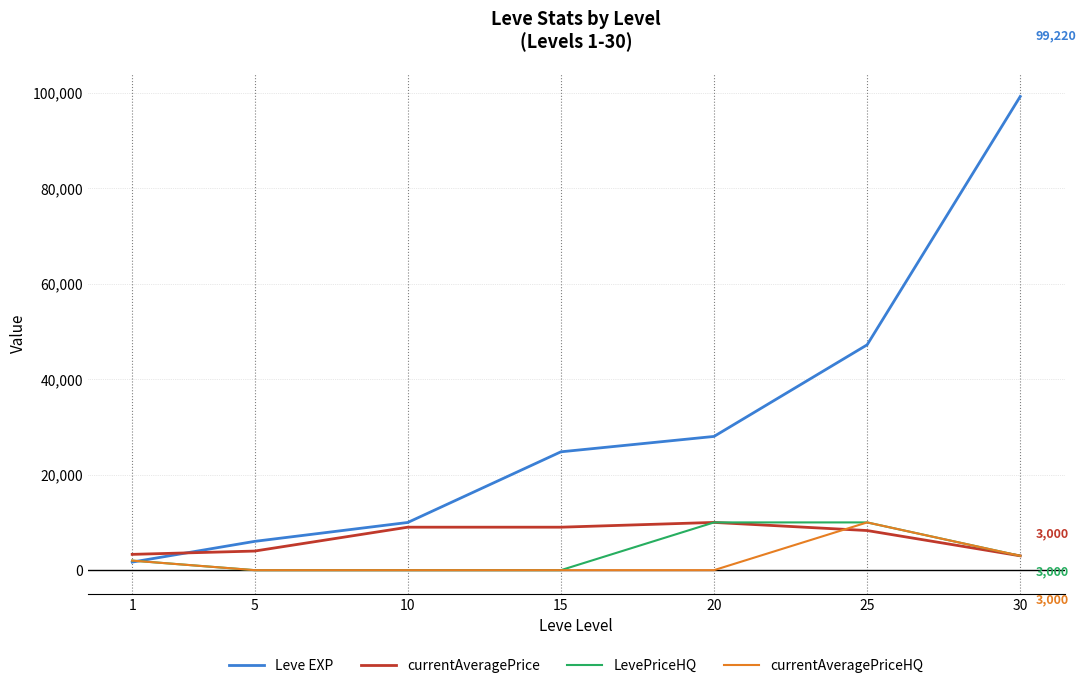

What is the maximum value for currentAveragePriceHQ?

9999